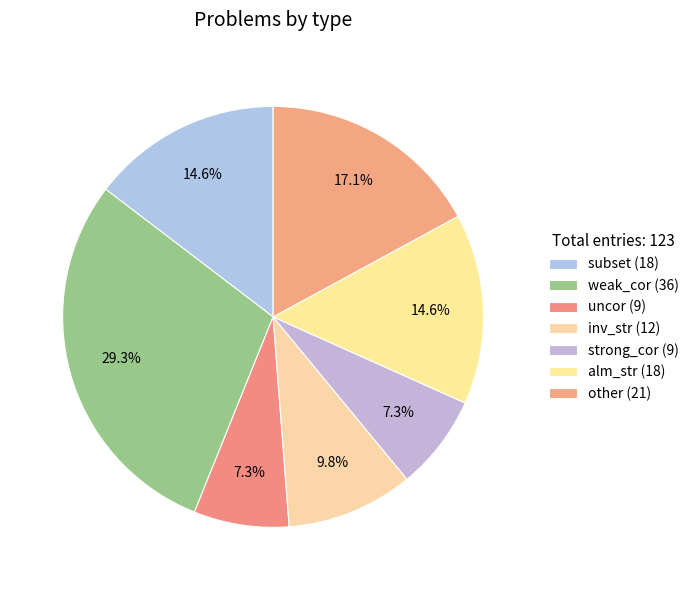

Does any single category account for the majority?

No